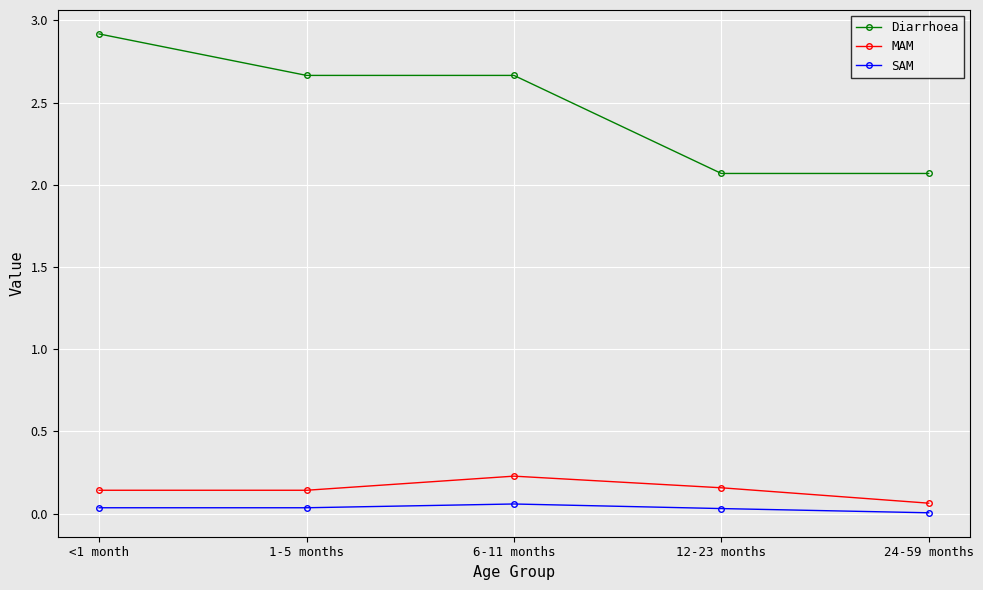

Where is SAM nearest to the value 0?

24-59 months